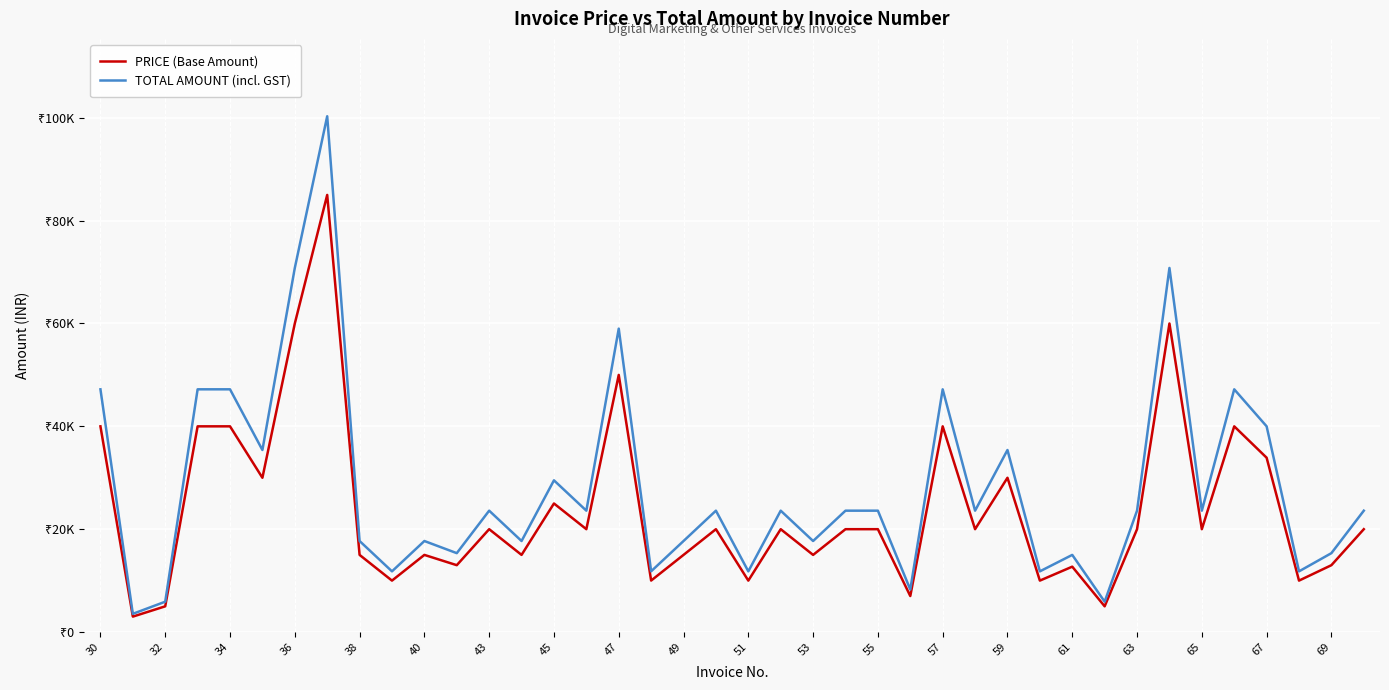

Does the chart have visible grid lines?

Yes